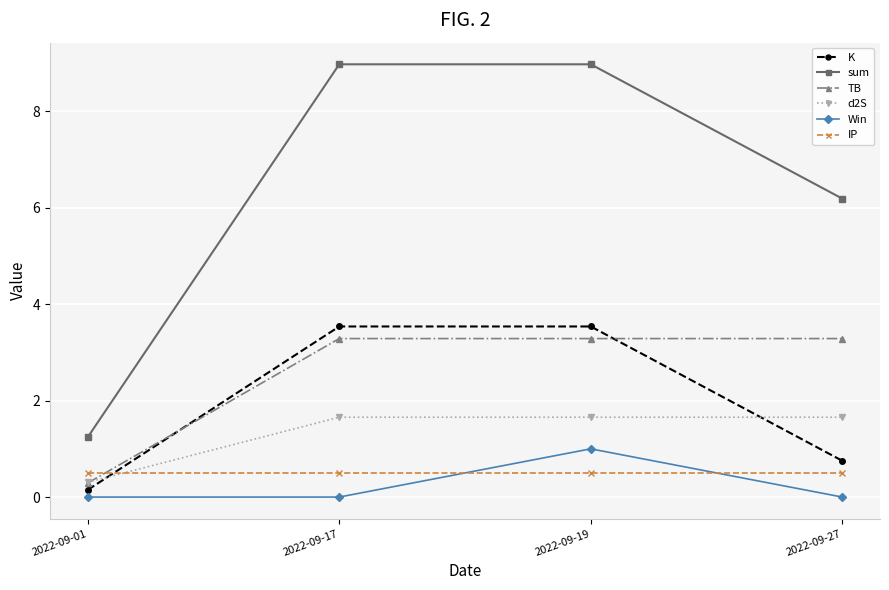

What value does the K series have at 2022-09-01?

0.1